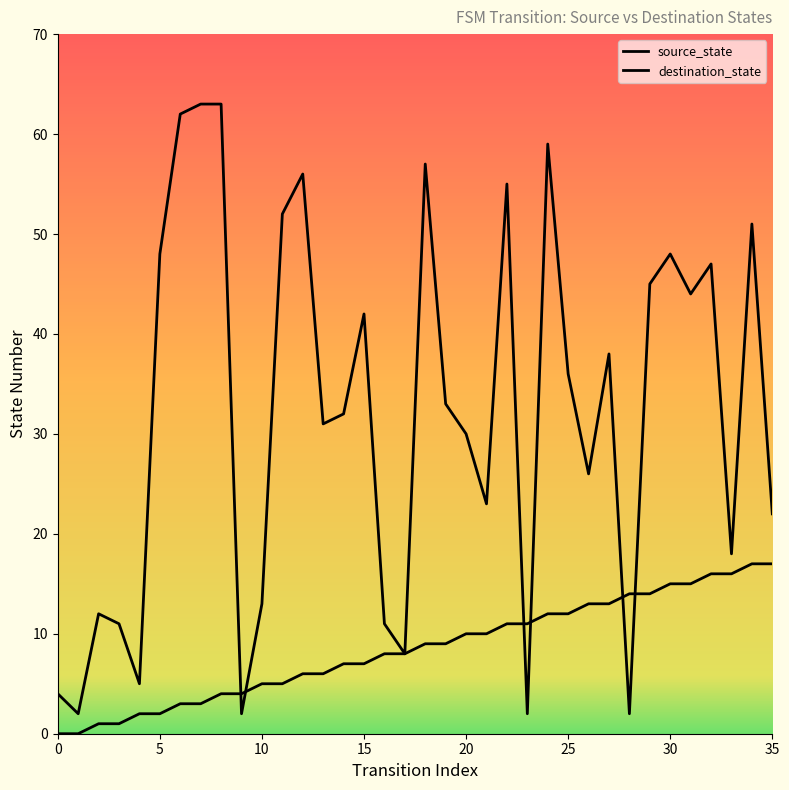

True or false: source_state has a value of 3 at 24.

False